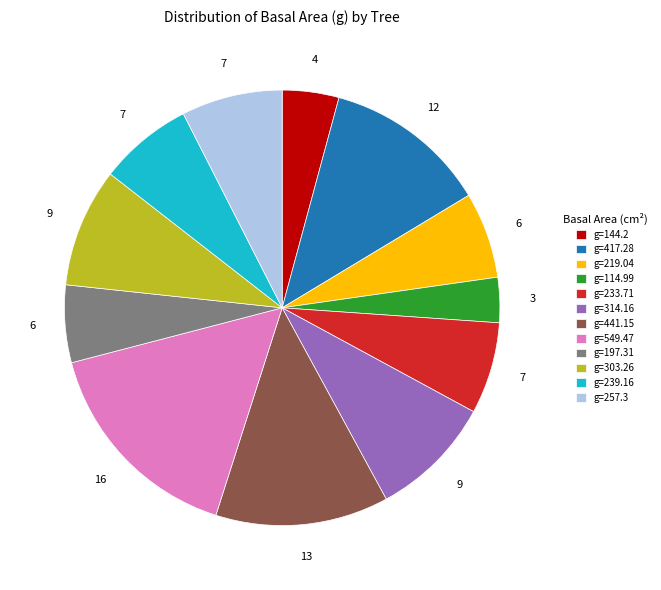

The g=549.47 slice represents 11% of the pie. True or false?

False